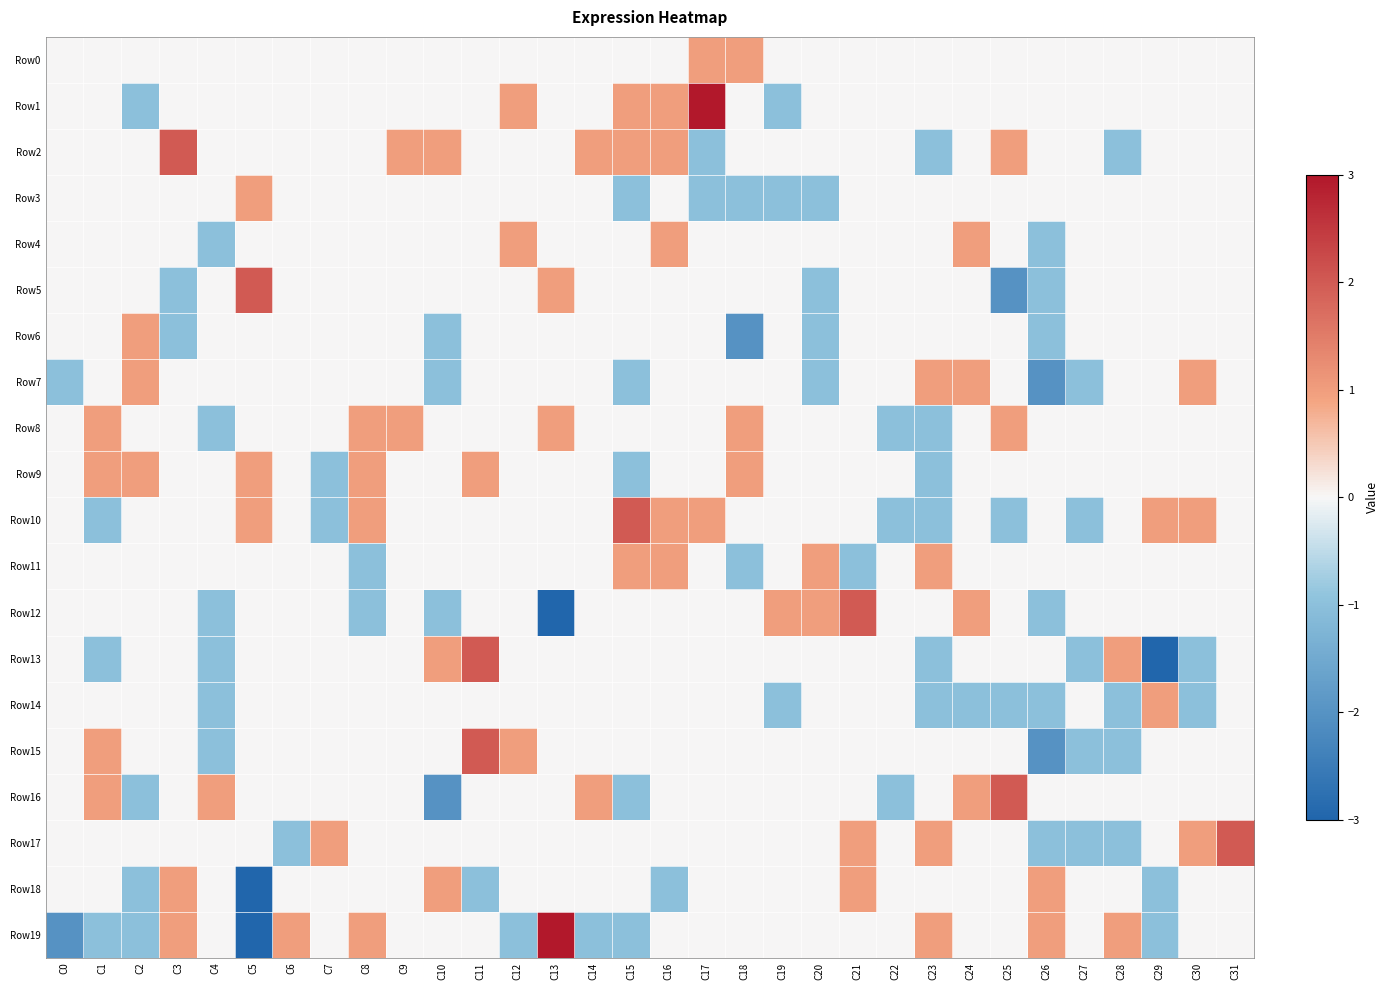

What is the difference between the highest and lowest values at C26?

3